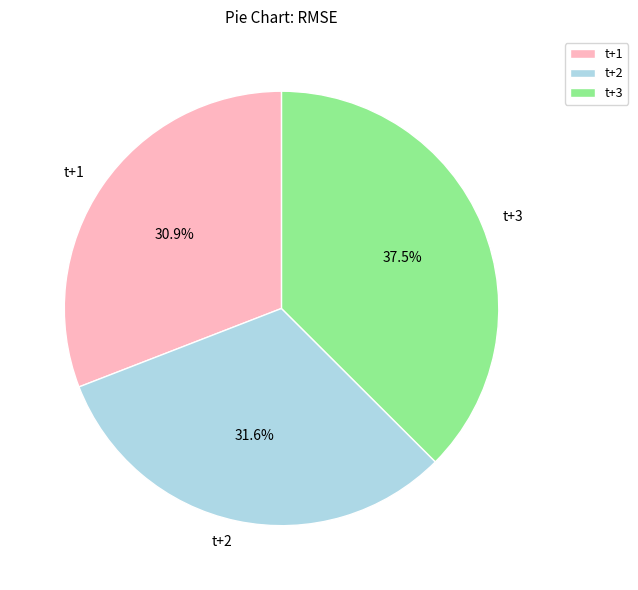

Is it true that t+1 is 31% of the pie?

True